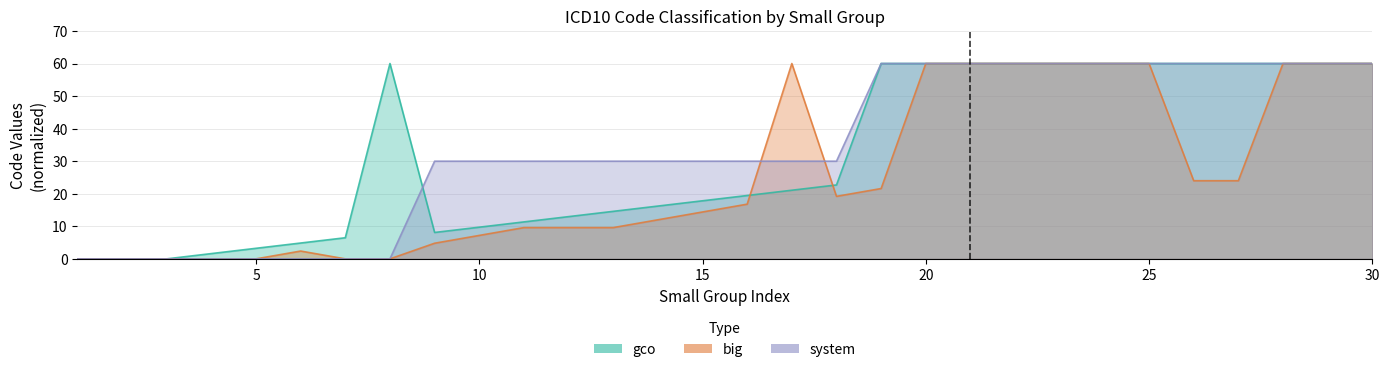

What is the highest value of the system series?

60.0